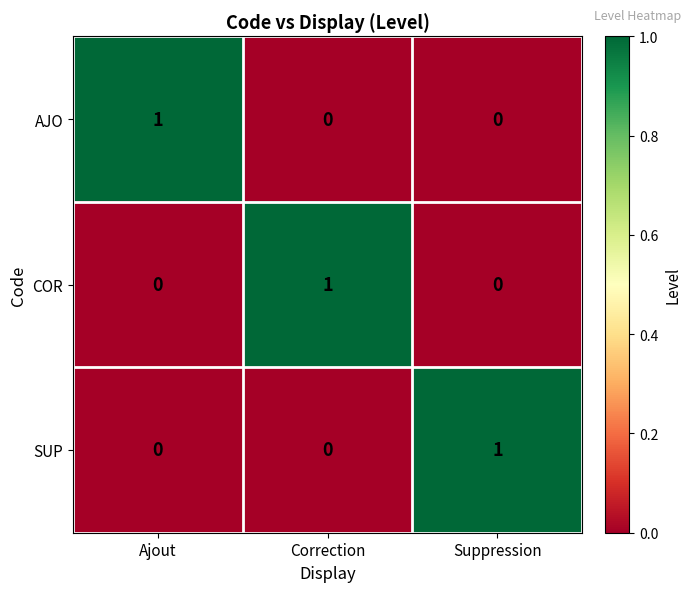

At how many categories does at least one series exceed 0?

3